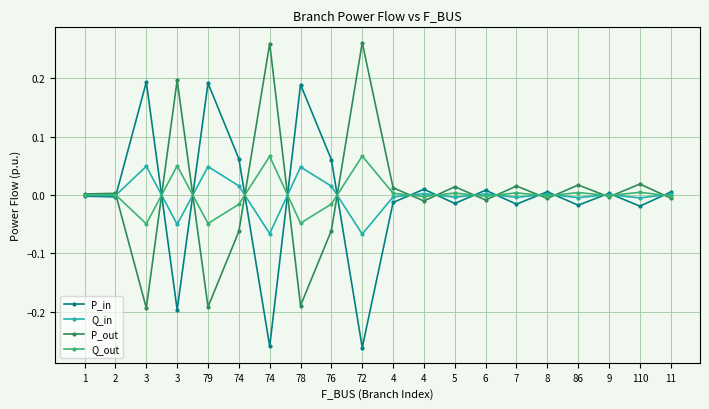

What is the difference between the maximum and minimum values in the Q_out series?

0.1